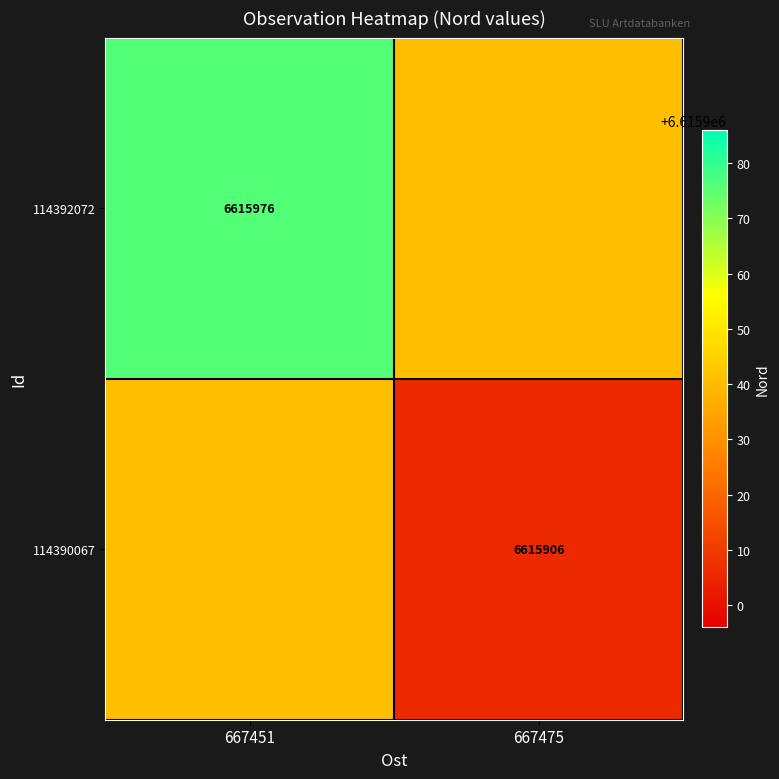

The value of 114392072 at 667451 is 6615976. True or false?

True